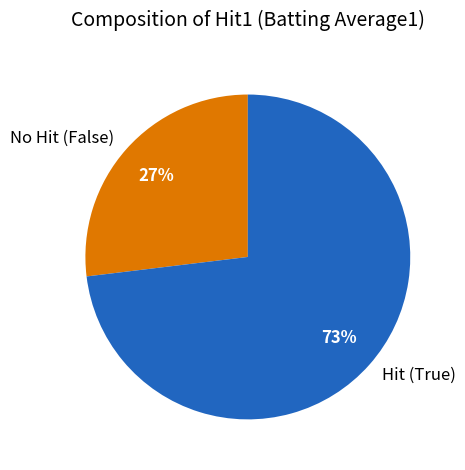

Approximately how many times larger is the value at Hit (True) compared to No Hit (False)?

2.7